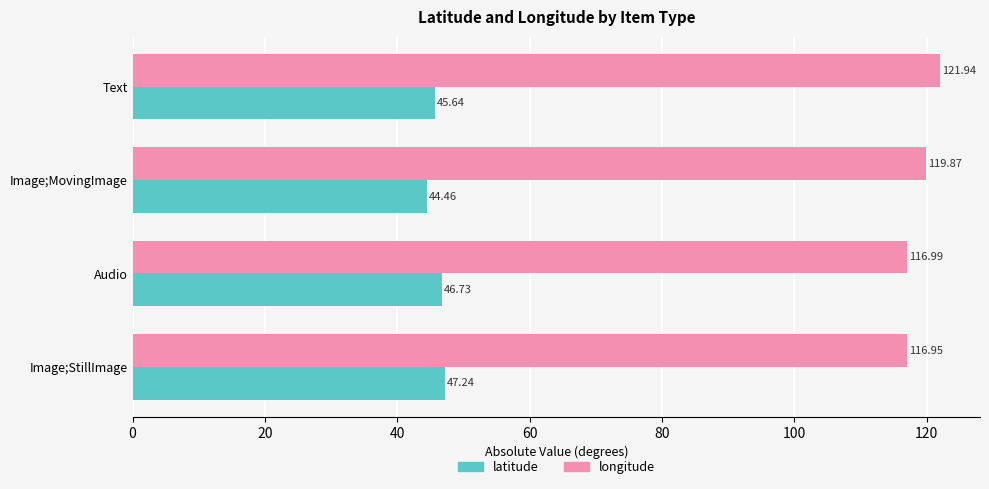

At which category is the sum across all series the highest?

Text